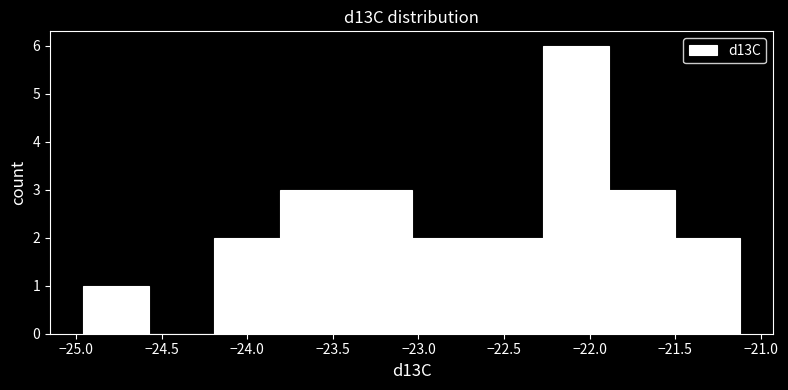

Reading left to right, transcribe this chart: for each bar, give the range it covers on the x-axis and its height. Neither the bar edges nor the heights are printed on the chart, so give them approximately, as read against the axes.

-24.95 to -24.60: 1
-24.60 to -24.20: 0
-24.20 to -23.80: 2
-23.80 to -23.40: 3
-23.40 to -23.05: 3
-23.05 to -22.65: 2
-22.65 to -22.25: 2
-22.25 to -21.90: 6
-21.90 to -21.50: 3
-21.50 to -21.10: 2